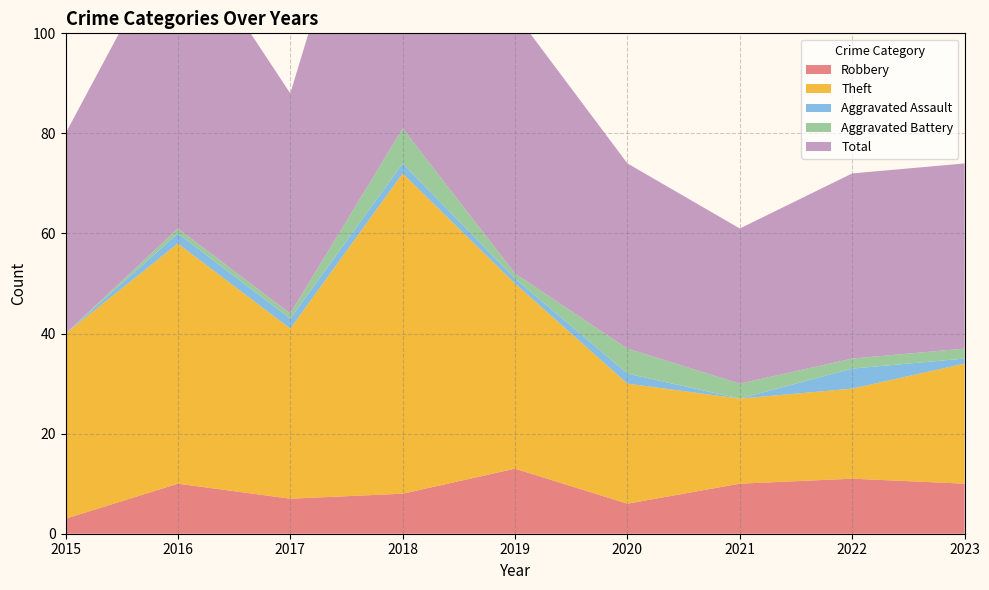

Reading left to right, what are all the values shown in this chart?

Robbery: 3	10	7	8	13	6	10	11	10
Theft: 37	48	34	64	37	24	17	18	24
Aggravated Assault: 0	2	2	2	1	2	0	4	1
Aggravated Battery: 0	1	1	7	1	5	3	2	2
Total: 40	61	44	81	52	37	31	37	37